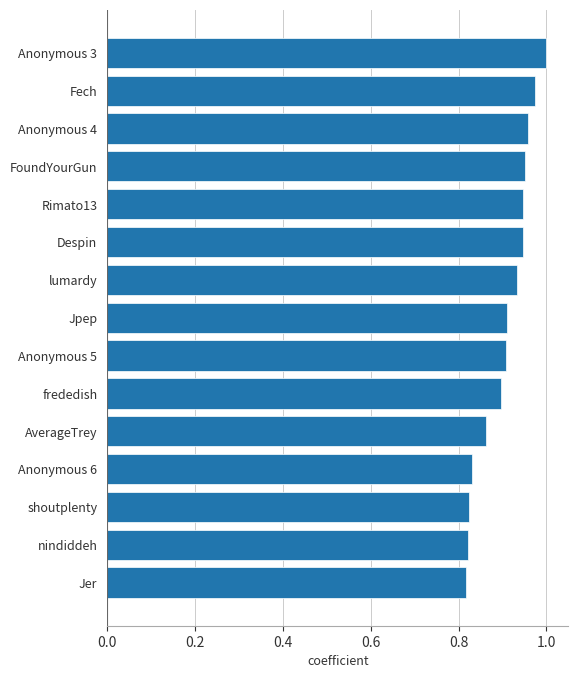

Are the bars grouped side by side (vs. stacked)?

No